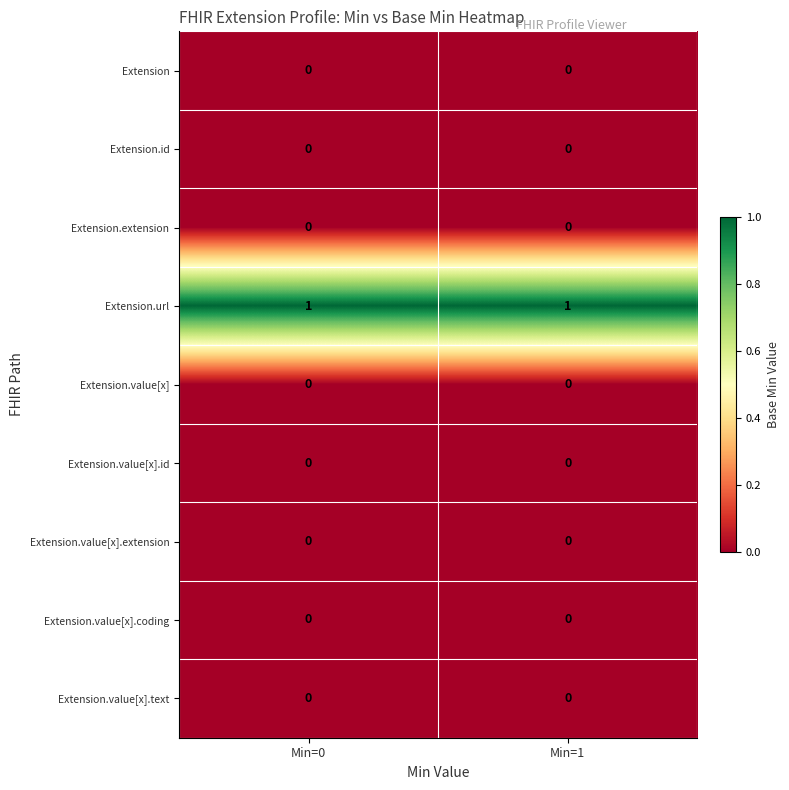

The value of Extension.url at Min=0 is 2. True or false?

False